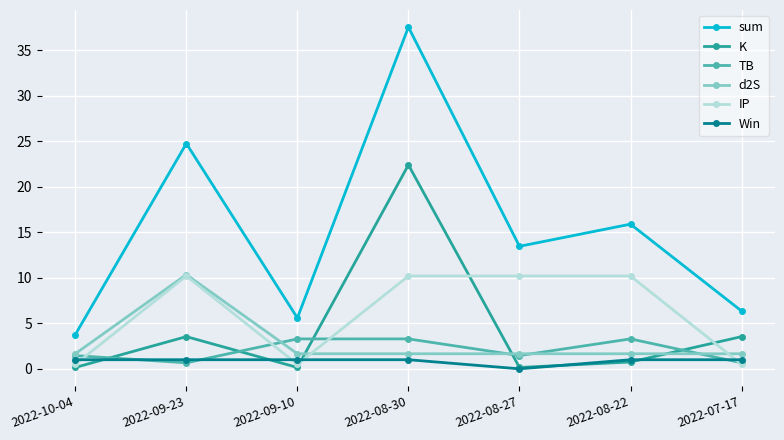

Is the value of sum at 2022-09-23 greater than the value of IP at 2022-08-27?

Yes